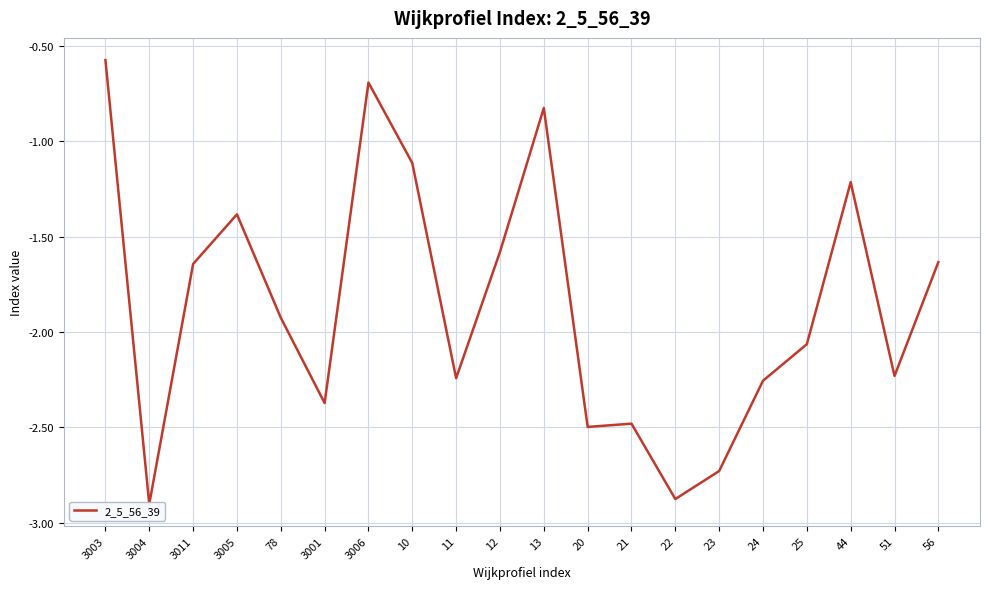

At which category does the data reach its first local peak?

3005